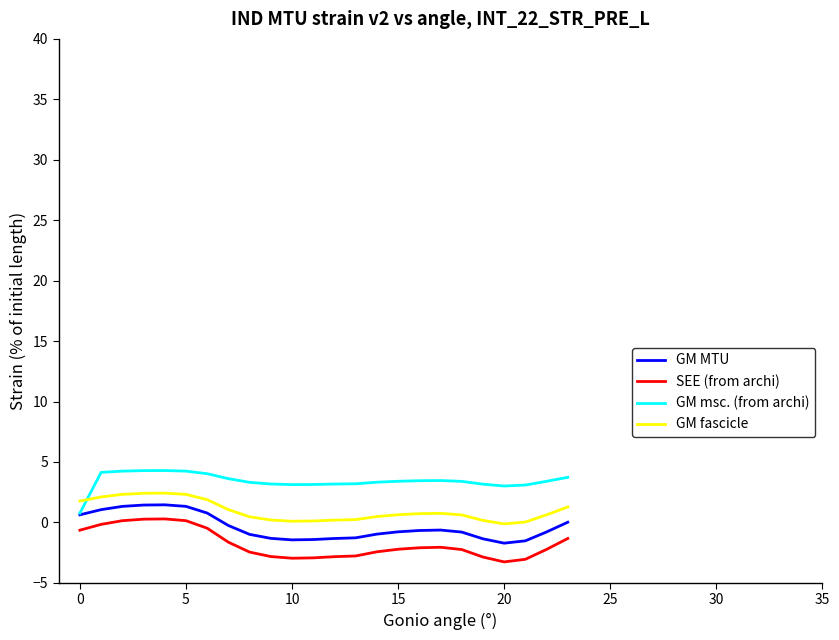

List the series in order of their overall mean, lowest first.

SEE (from archi), GM MTU, GM fascicle, GM msc. (from archi)